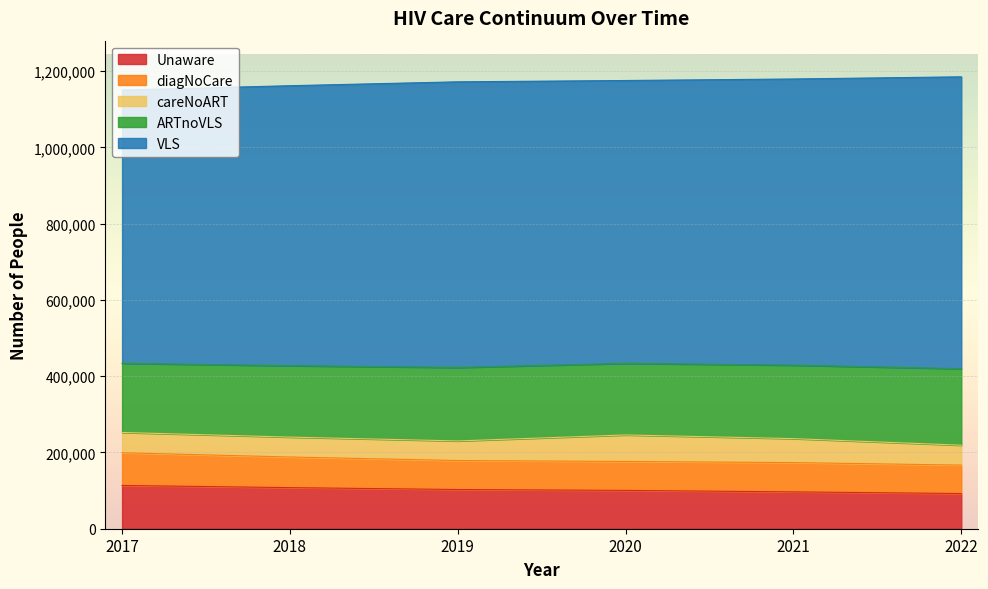

At which label does VLS first exceed 749188?

2021